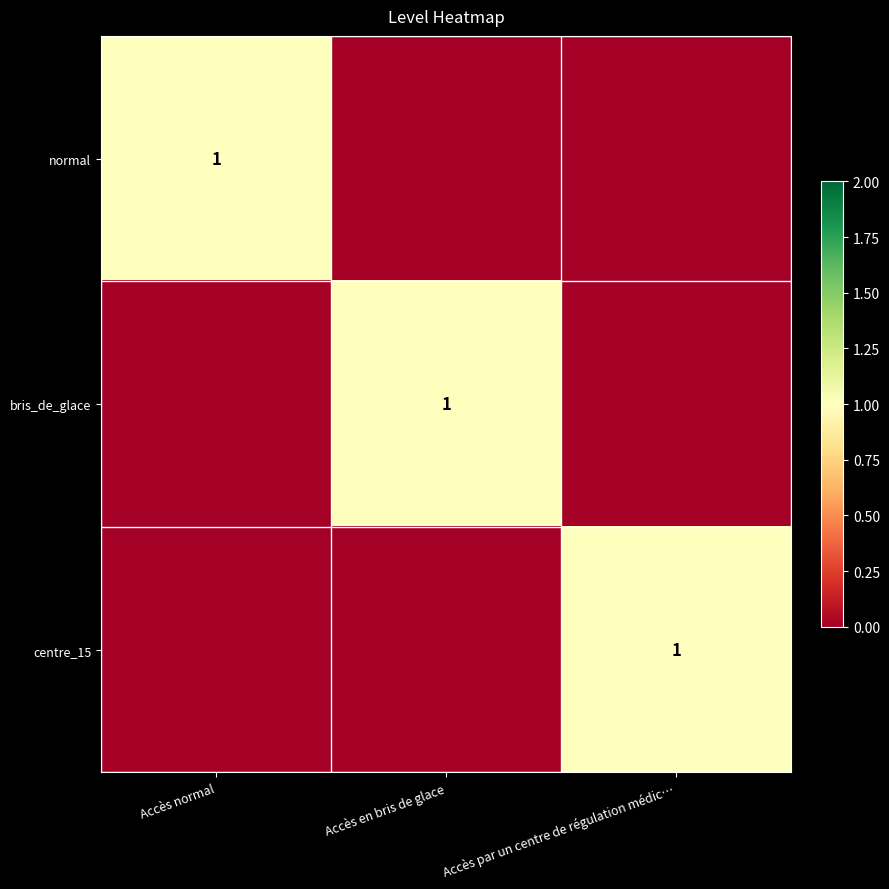

What is the total value across all series at Accès normal?

1